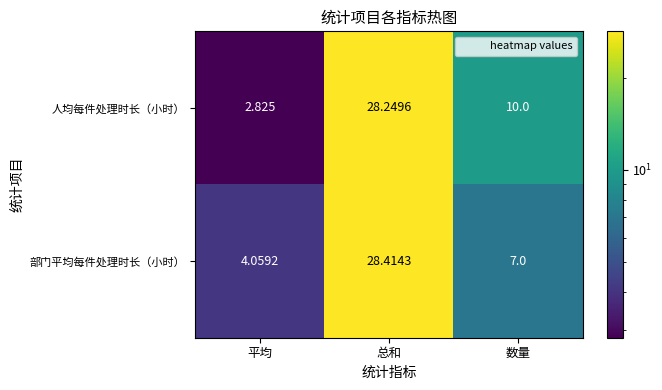

Is the value of 部门平均每件处理时长（小时） at 总和 greater than the value of 人均每件处理时长（小时） at 平均?

Yes